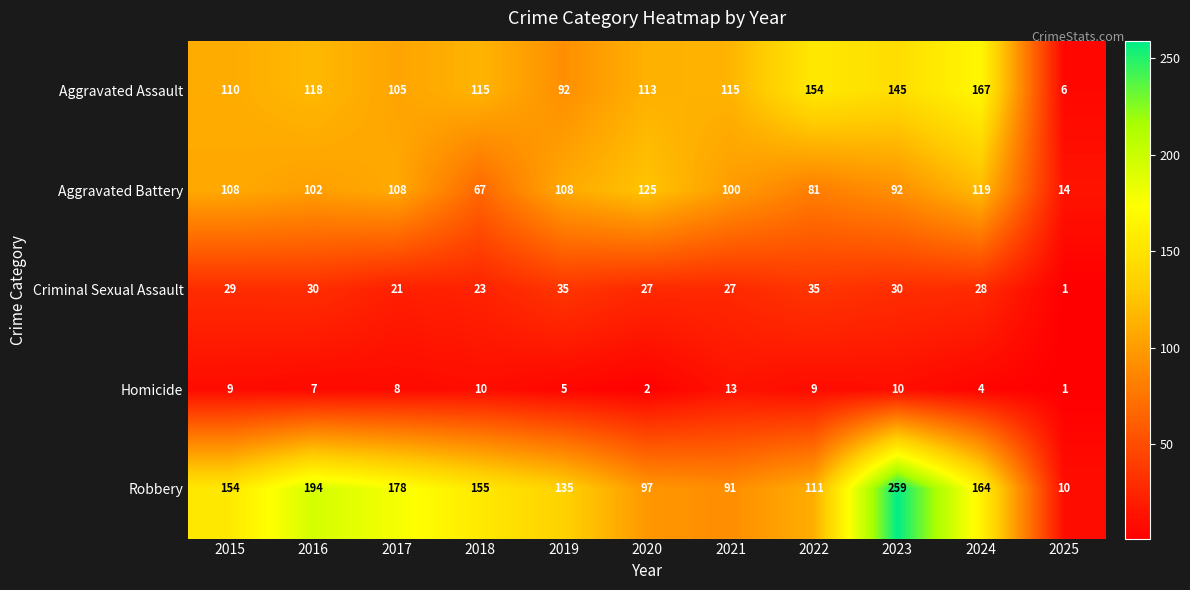

At which label is Robbery closest to 134?

2019